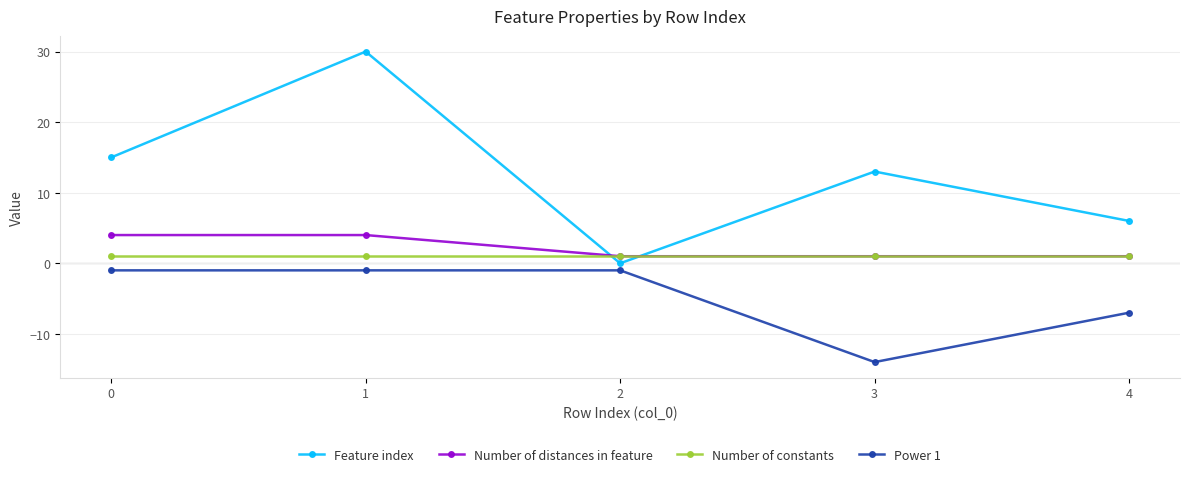

What is the sum of all Number of distances in feature values?

11